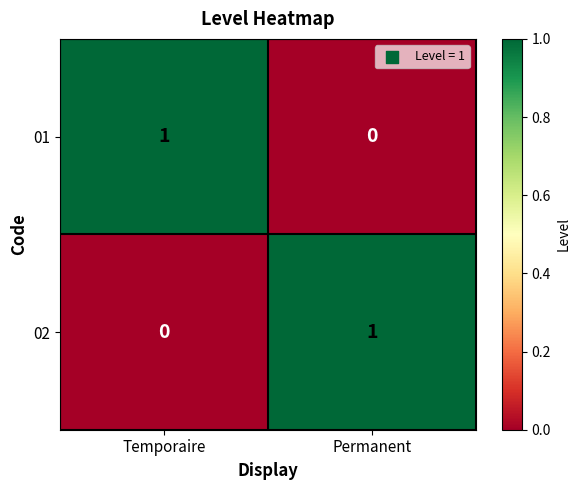

Is it true that 01 equals -1 at Permanent?

False